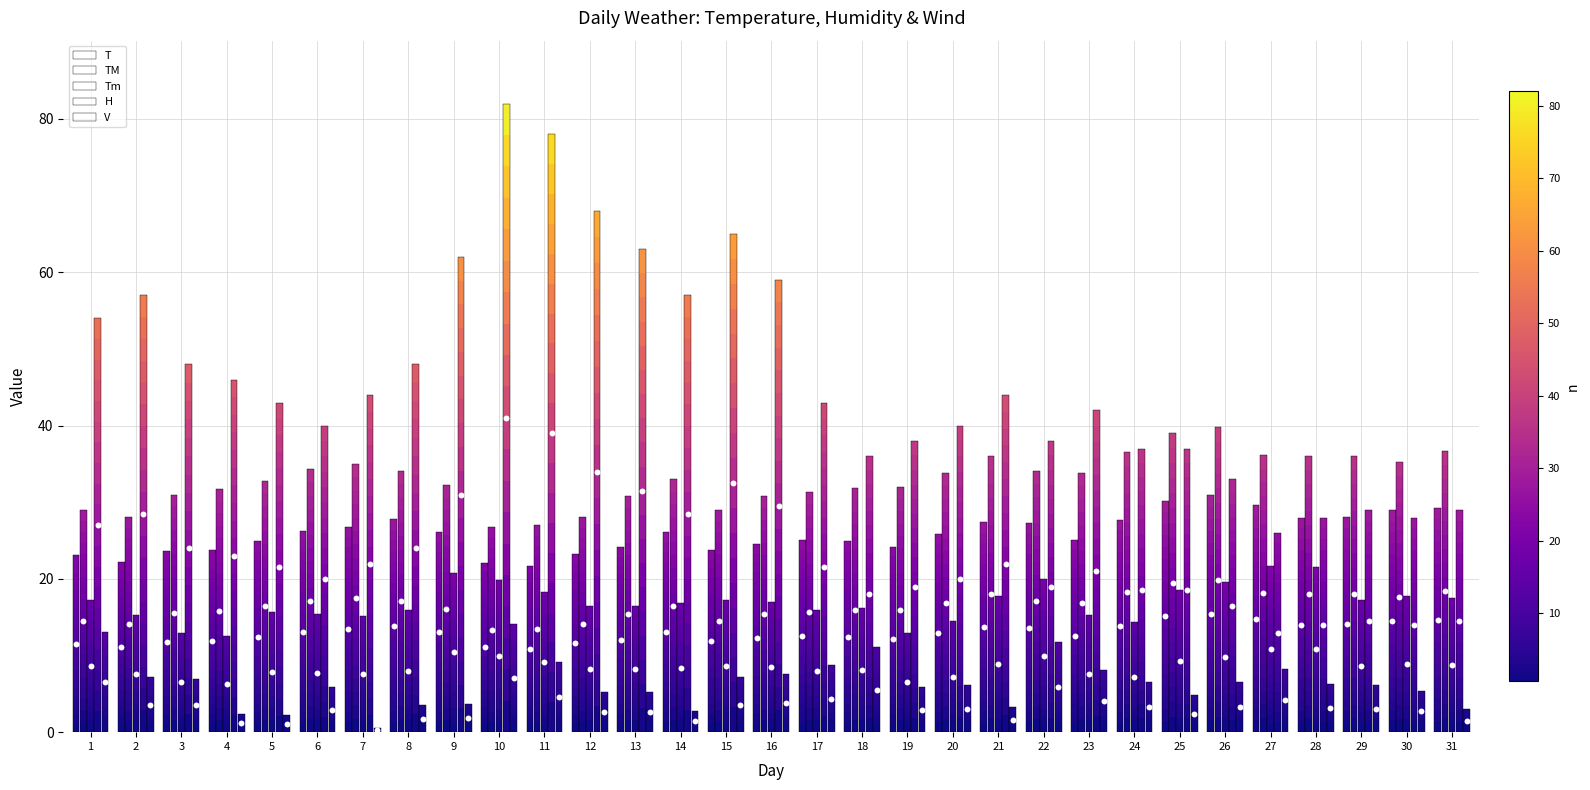

Which series contains the highest Y value?

H